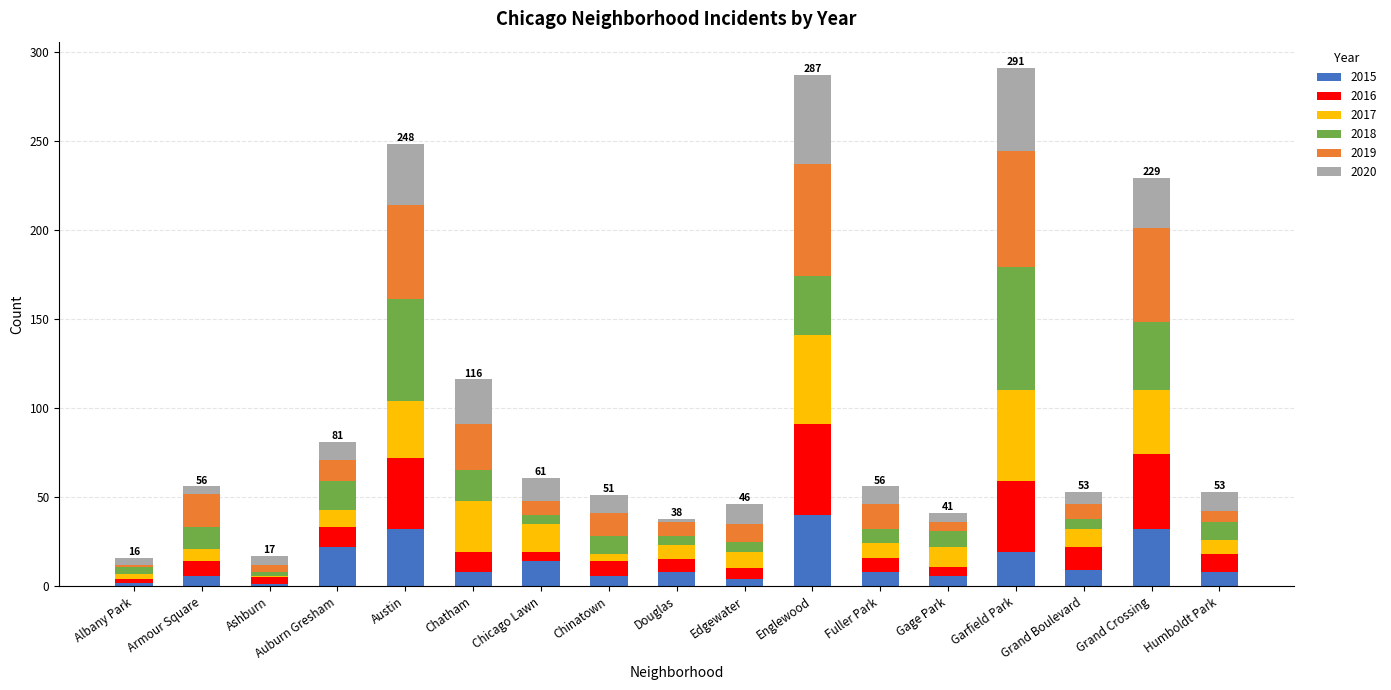

What is the total value across all series at Auburn Gresham?

81